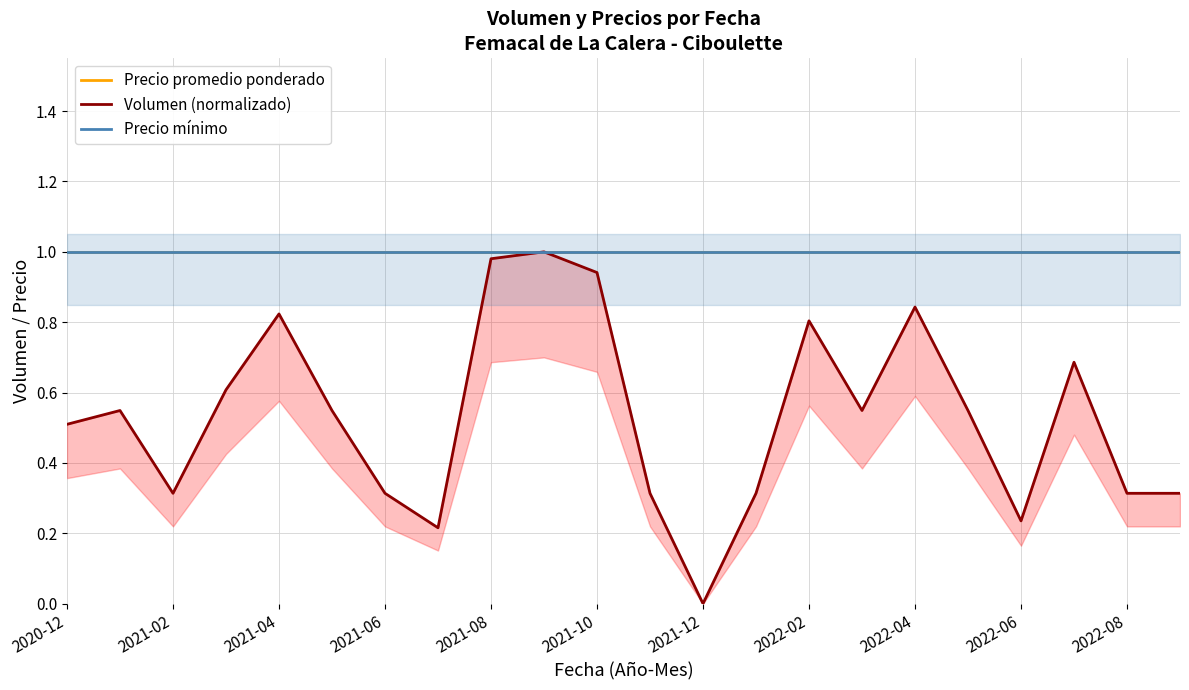

Which series changed the most between 2021-04 and 2021-08?

Volumen (normalizado)